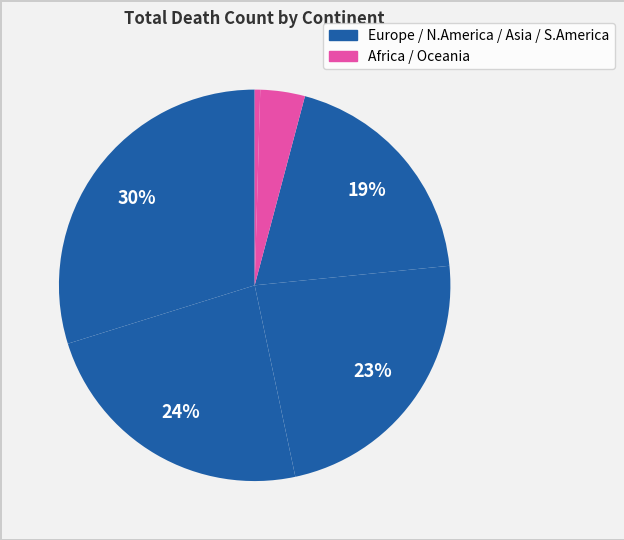

How many segments does this pie chart have?

6